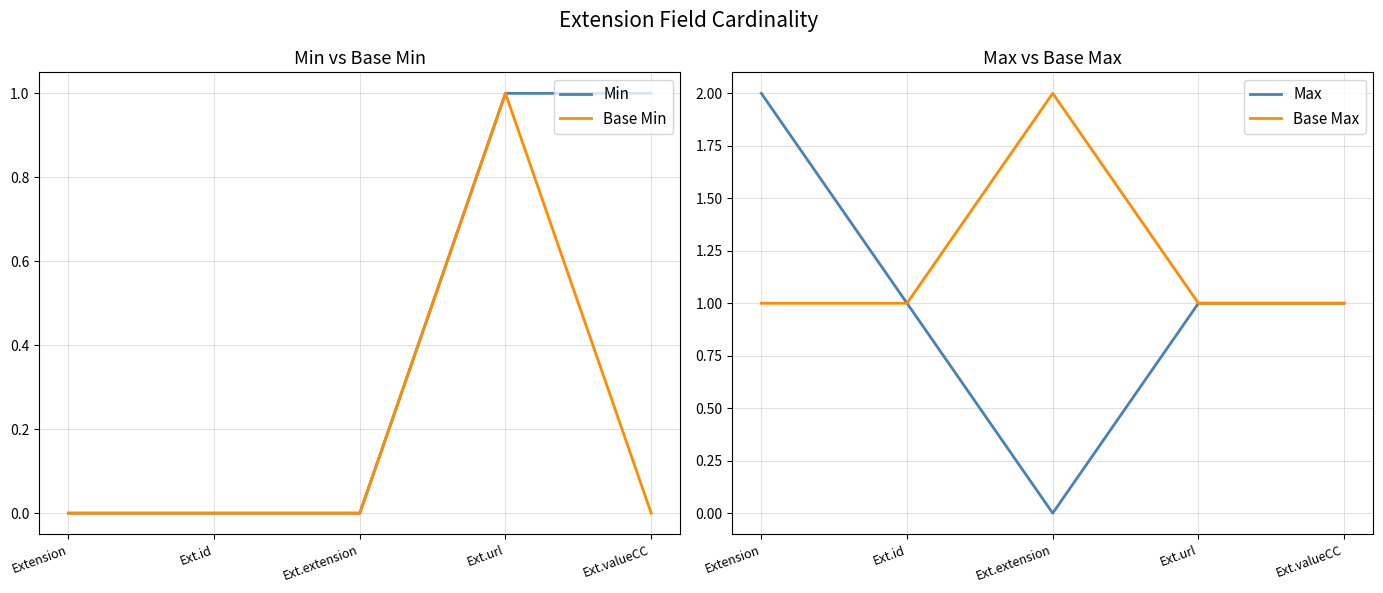

At which label is Base Max closest to 1?

Extension